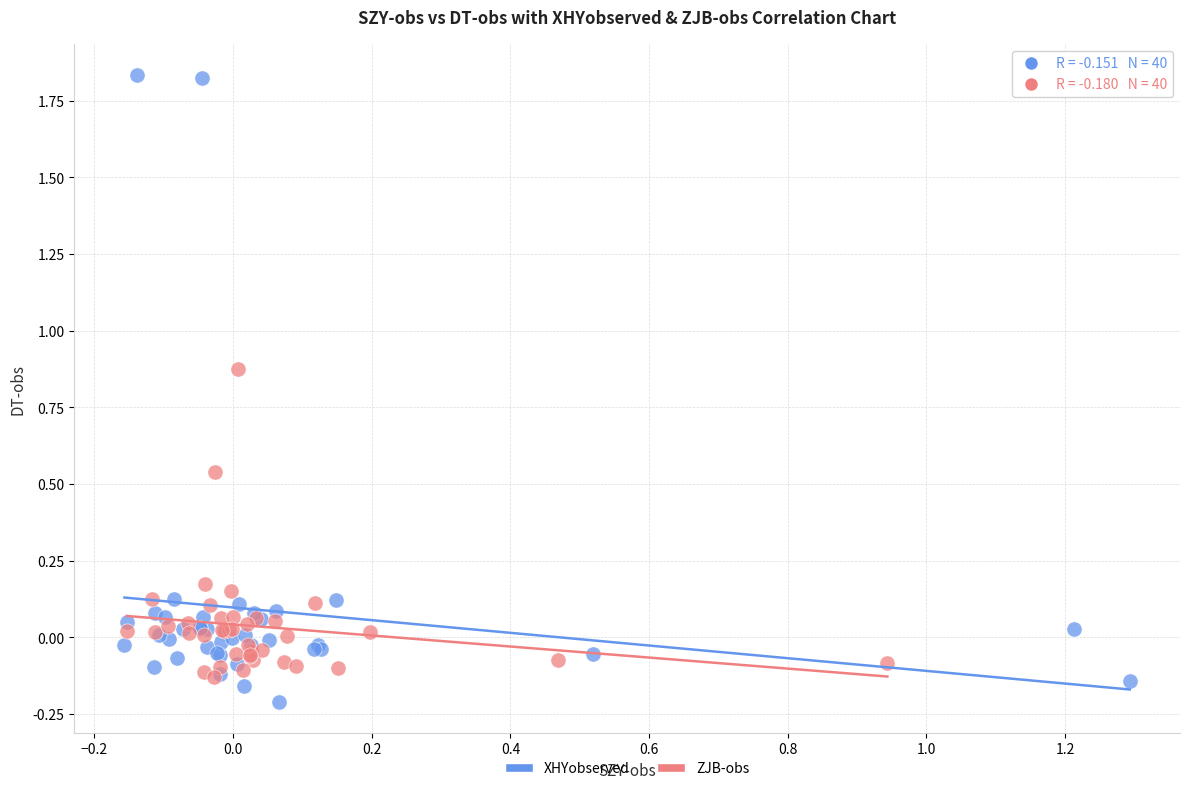

Which series reaches the maximum Y coordinate?

XHYobserved